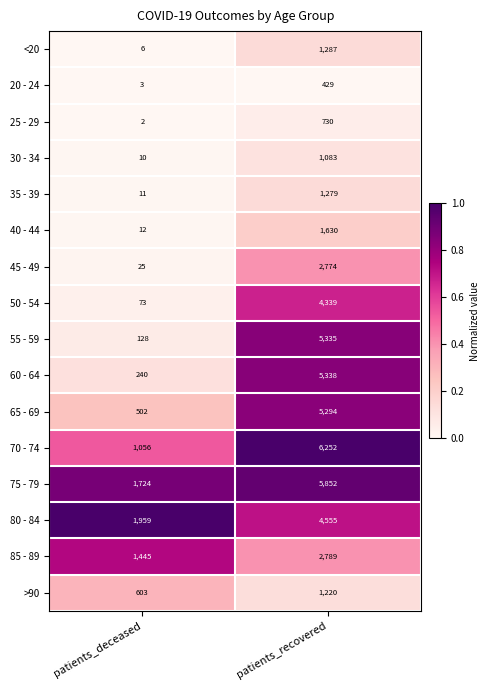

What is the average value of the 20 - 24 series?

216